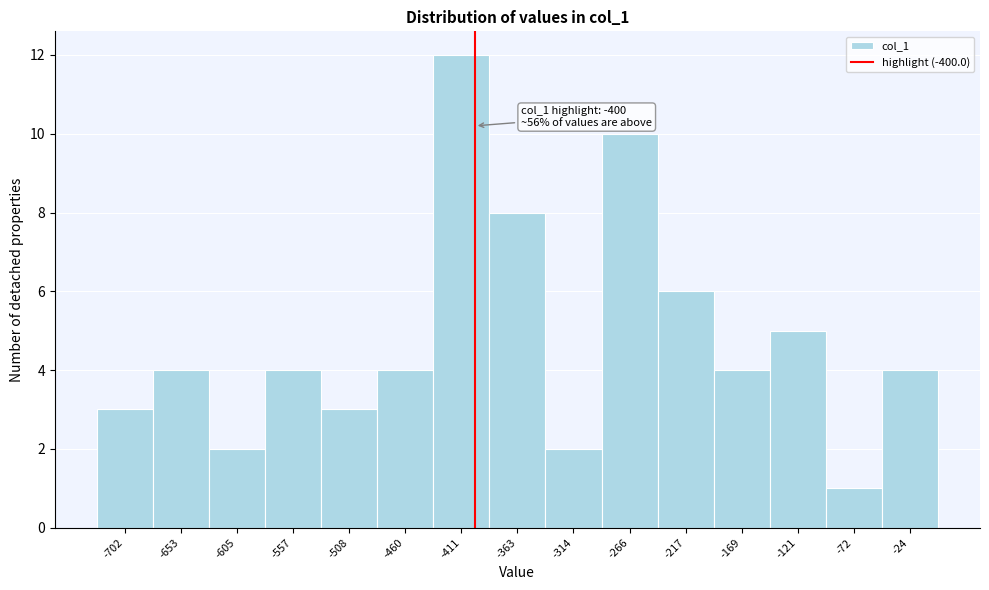

Over which range of the x-axis is the bar tallest?

-435 to -390